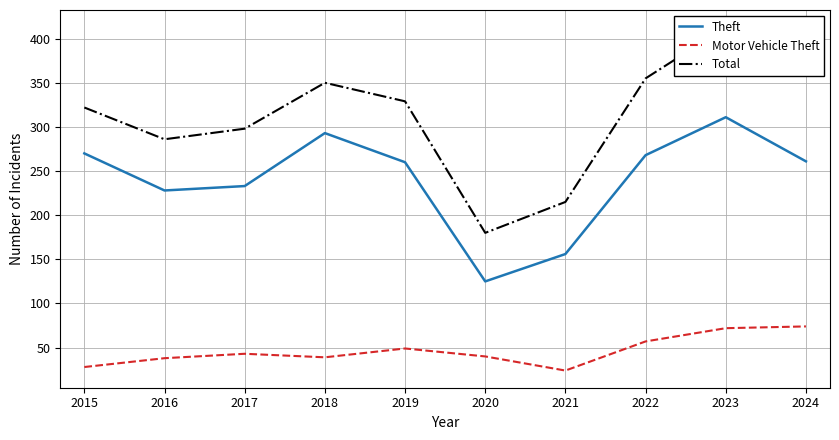

At which label is Motor Vehicle Theft closest to 49?

2019